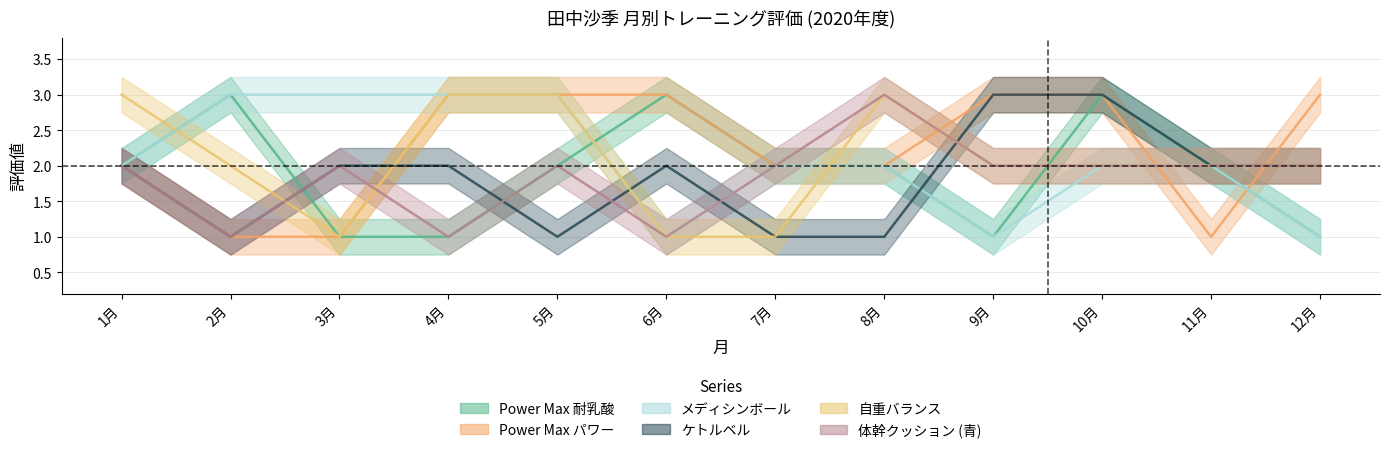

Reading left to right, extract all data points from this chart.

Power Max 耐乳酸: 2	3	1	1	2	3	2	2	1	3	2	1
Power Max パワー: 2	1	1	3	3	3	2	2	3	3	1	3
メディシンボール: 2	3	3	3	3	1	2	2	1	2	2	1
ケトルベル: 2	1	2	2	1	2	1	1	3	3	2	2
自重バランス: 3	2	1	3	3	1	1	3	2	2	2	2
体幹クッション (青): 2	1	2	1	2	1	2	3	2	2	2	2